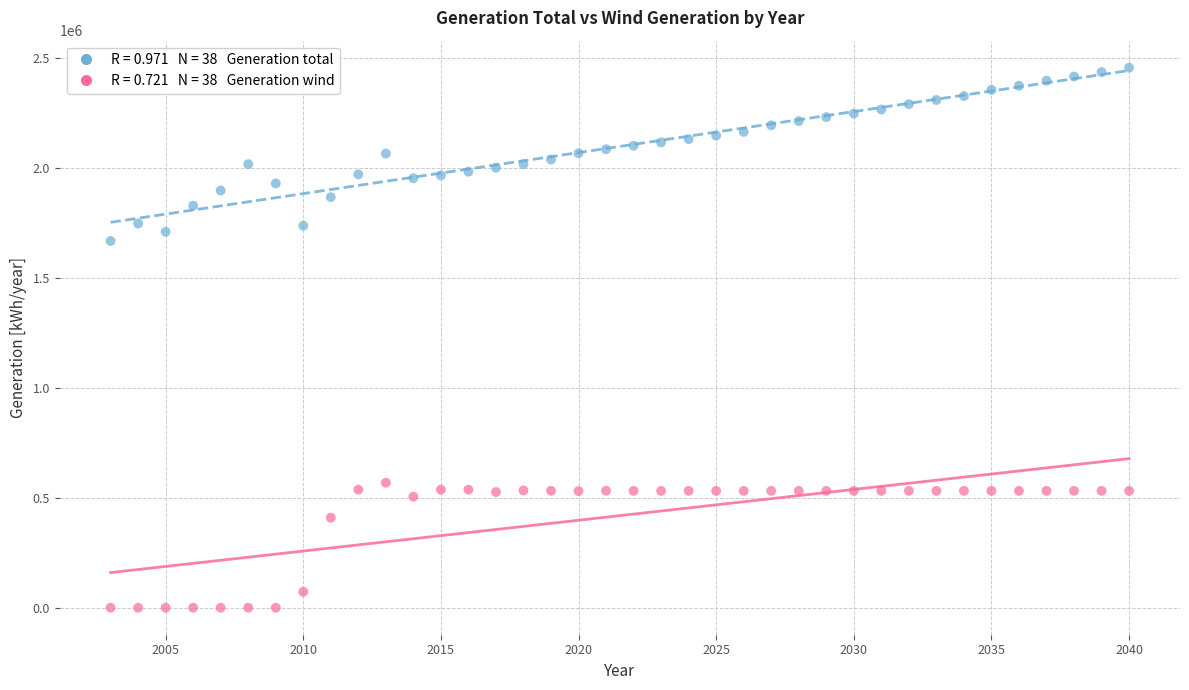

Across all data points, what is the range of X values (max minus min)?

37.0